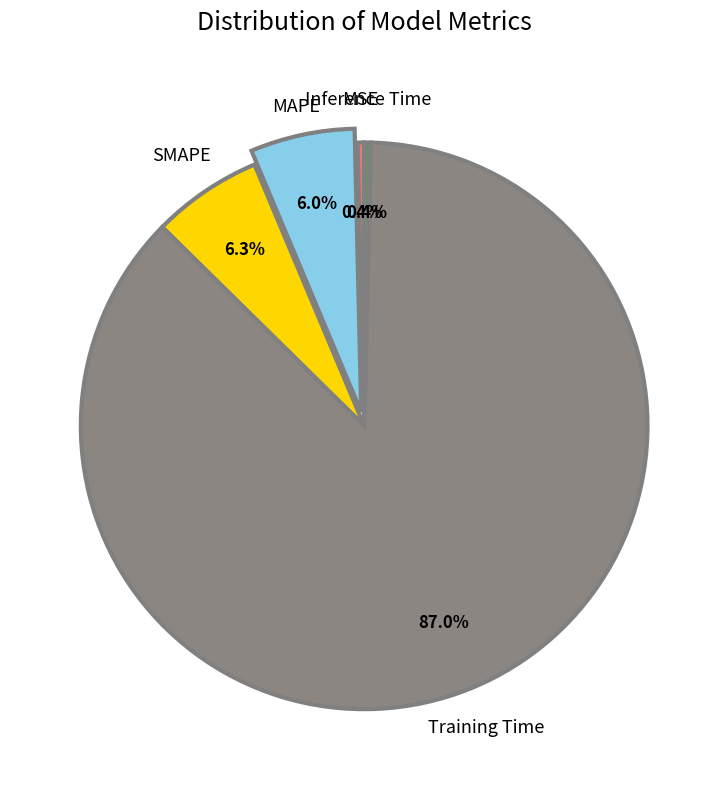

How many segments does this pie chart have?

5